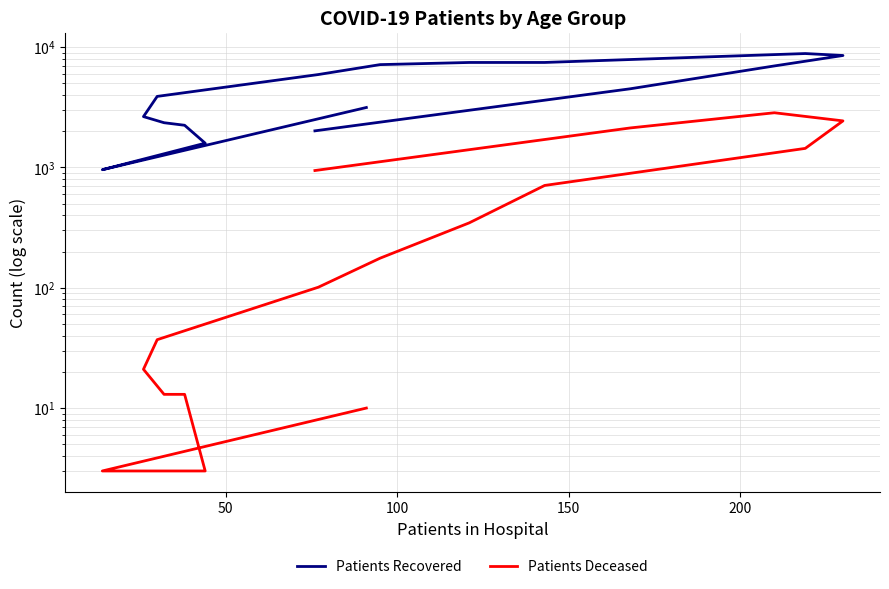

What is the greatest value displayed?

8838